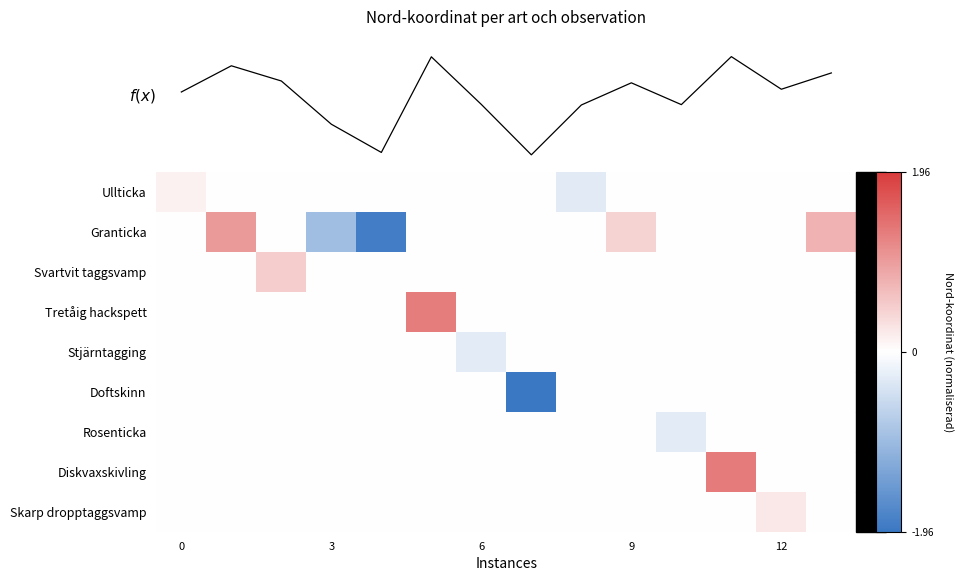

Count the row_6 values in the range 0 to 1.

13